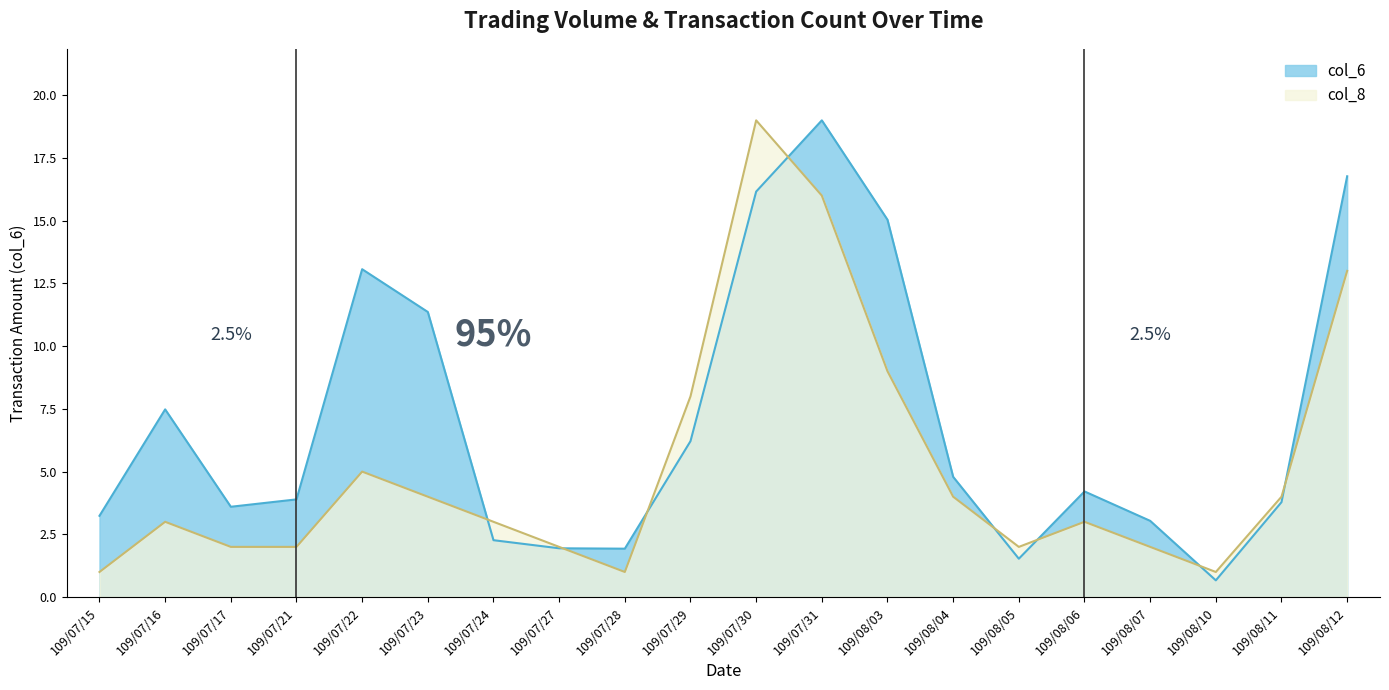

How many lines are shown in the chart?

2